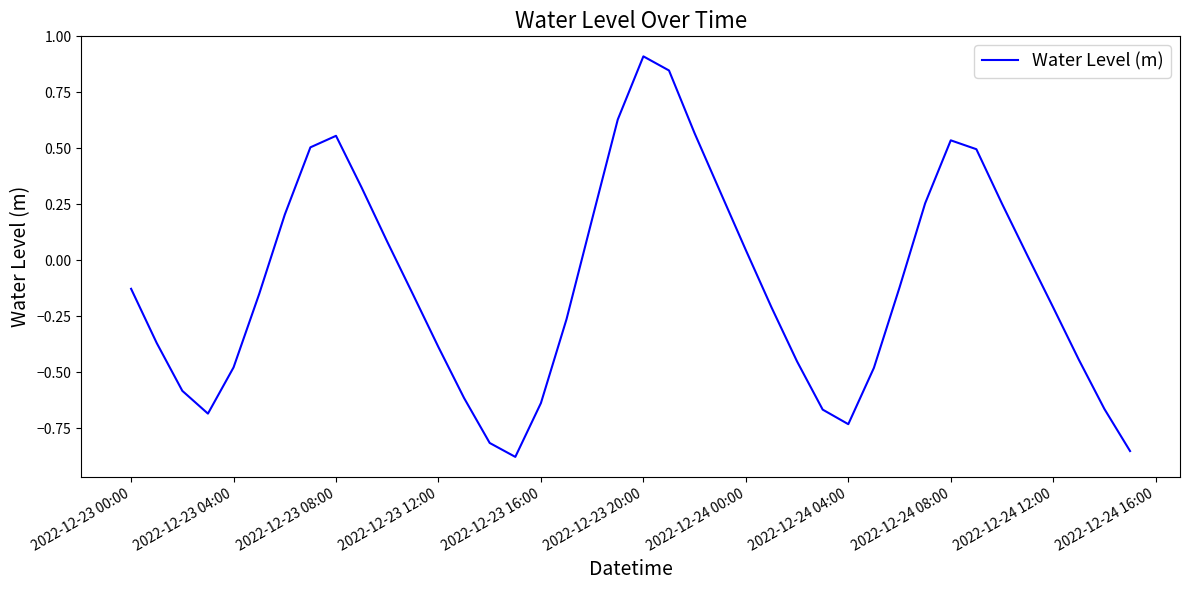

What is the maximum value shown in the chart?

0.9